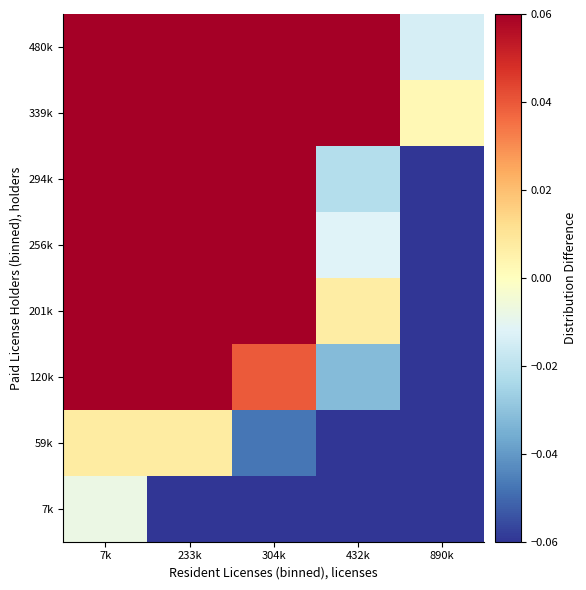

How many categories are shown in the chart?

5